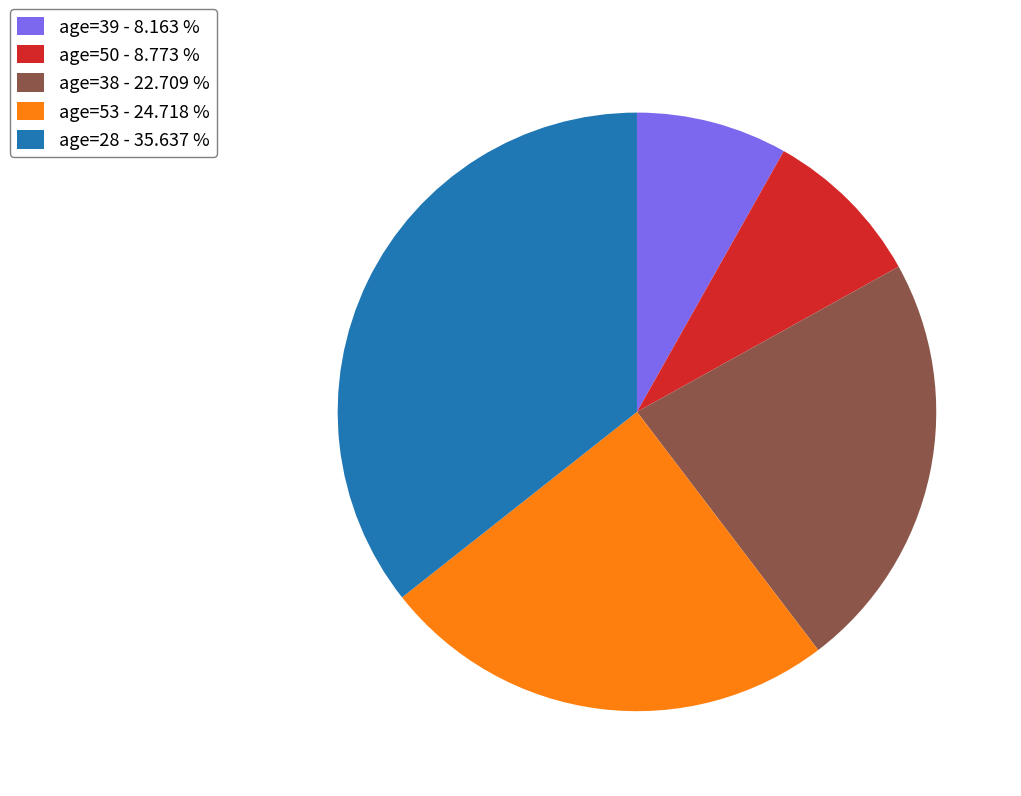

Rank the categories by value from lowest to highest.

age=39 - 8.163 %, age=50 - 8.773 %, age=38 - 22.709 %, age=53 - 24.718 %, age=28 - 35.637 %